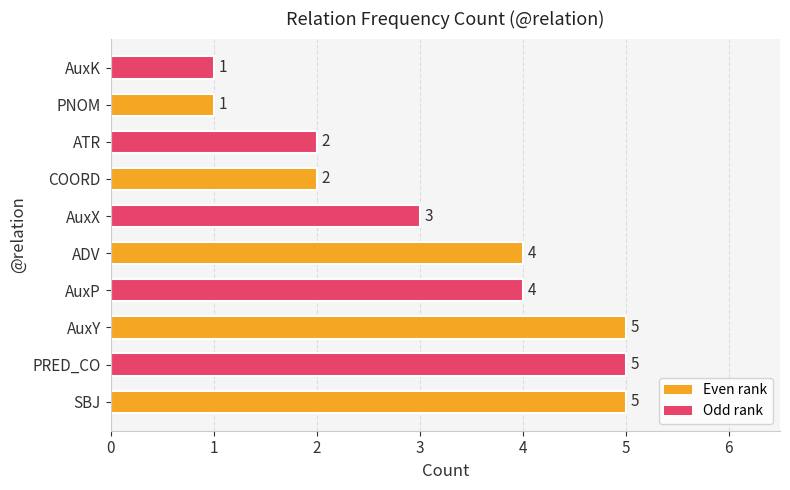

Reading bottom to top, extract all data points from this chart.

5	5	5	4	4	3	2	2	1	1